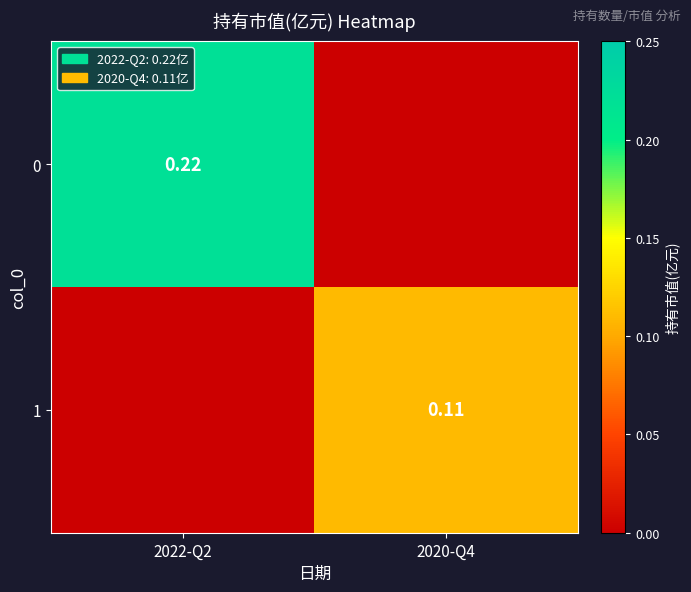

The value of 1 at 2022-Q2 is 0.1. True or false?

False